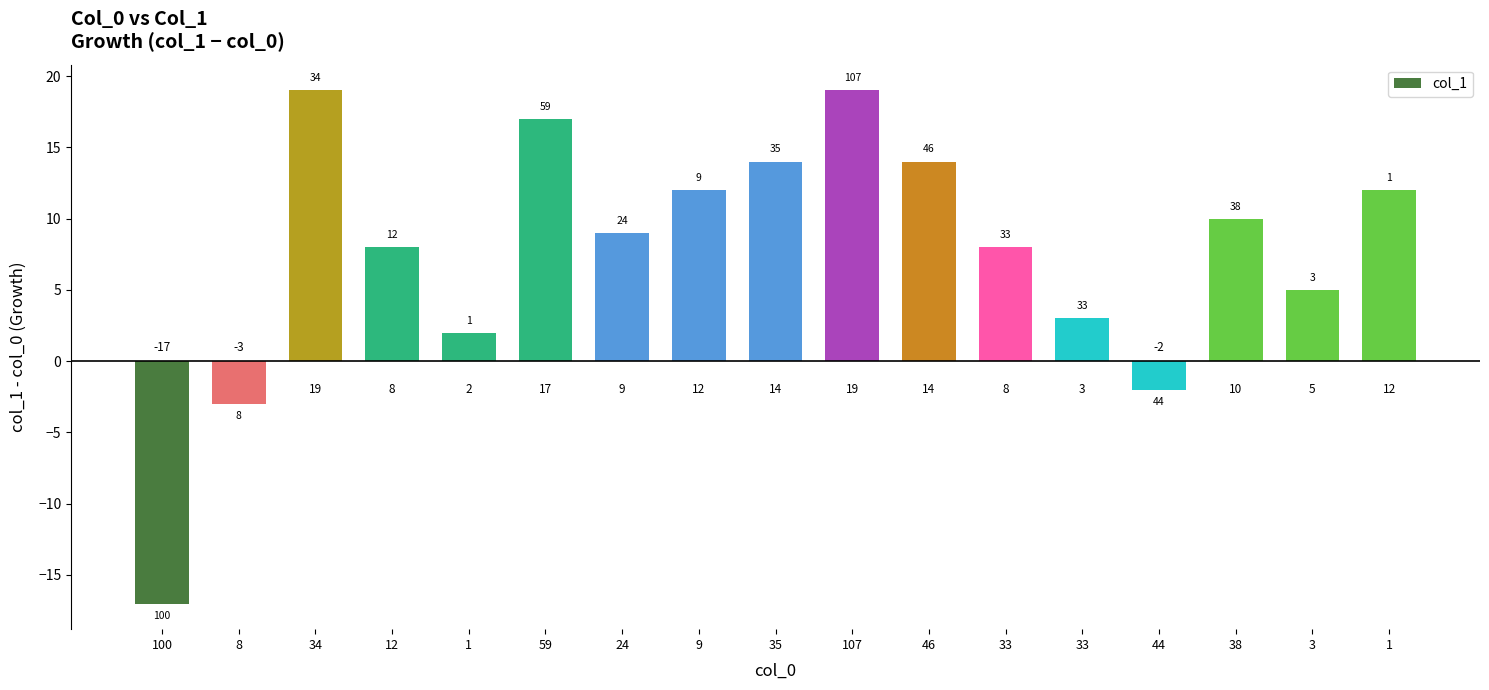

What is the sum of the values at 1 and 44?

10